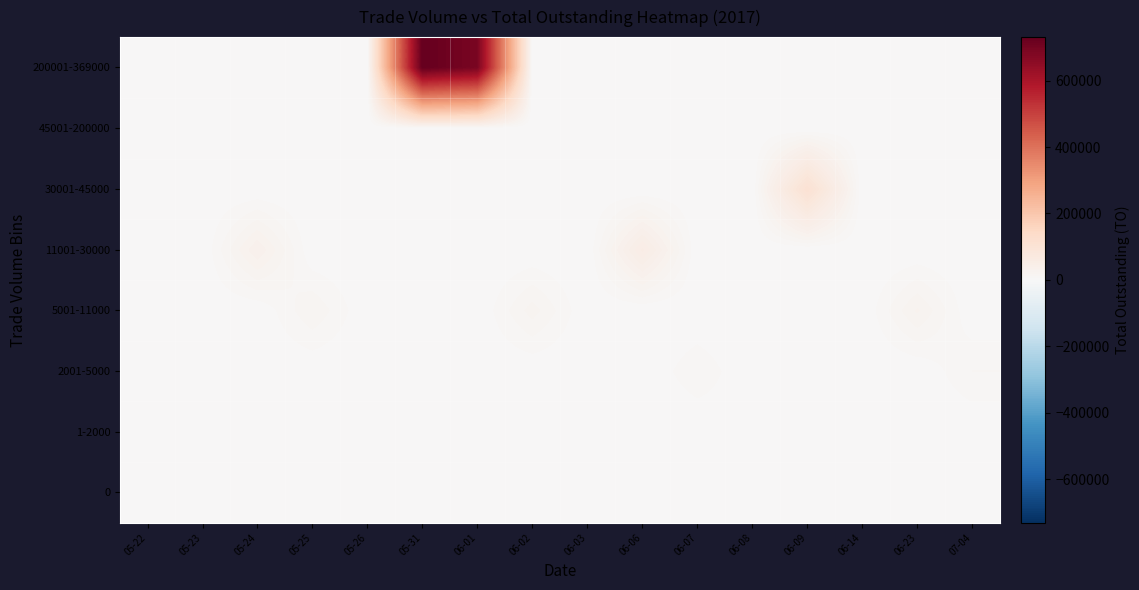

How many data points does each series have?

16